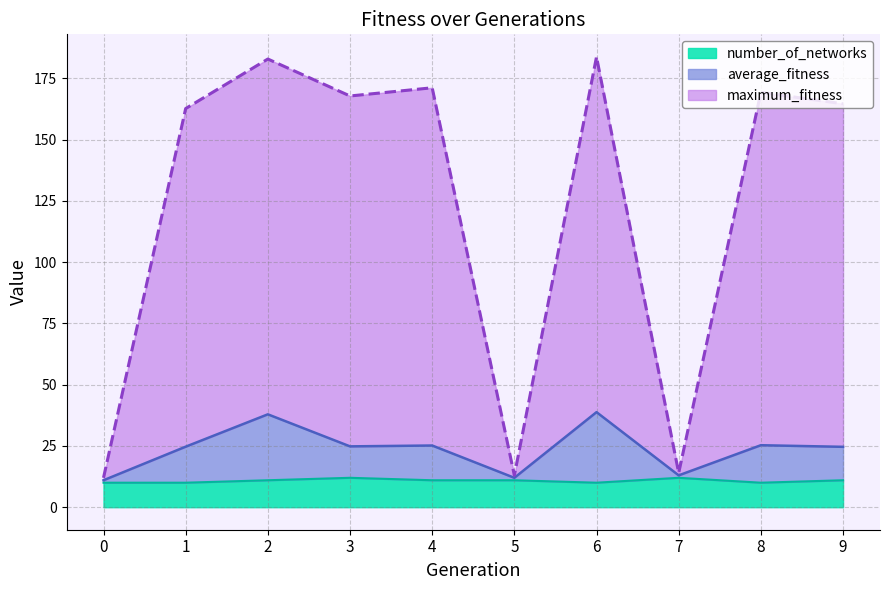

What is the minimum value shown in the chart?

10.0